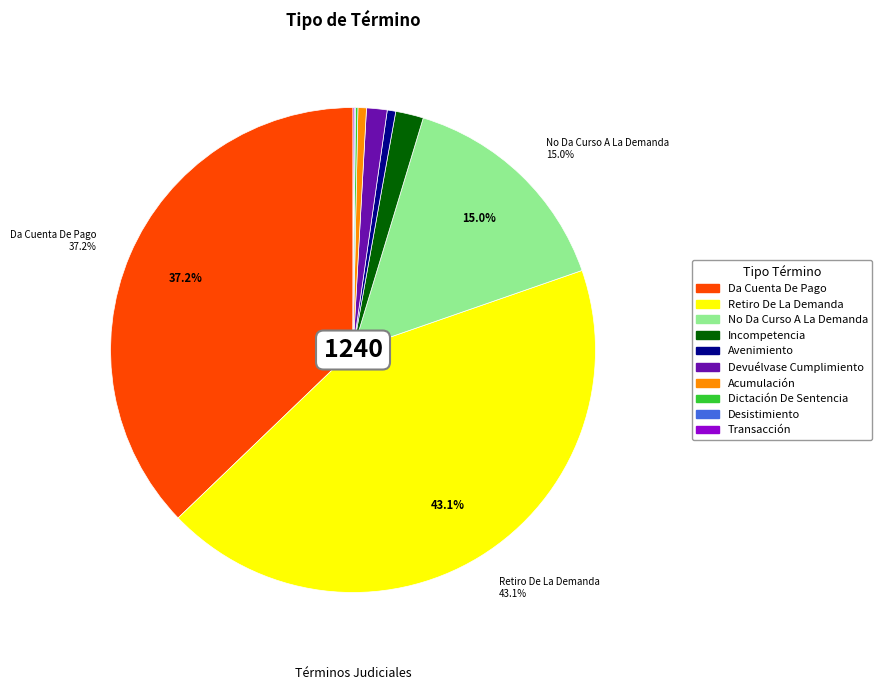

True or false: Incompetencia accounts for 2% of the total.

True